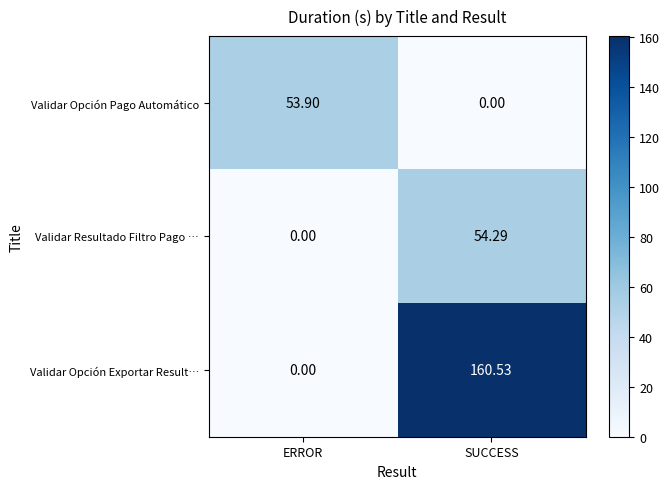

How many distinct data groups are displayed?

3